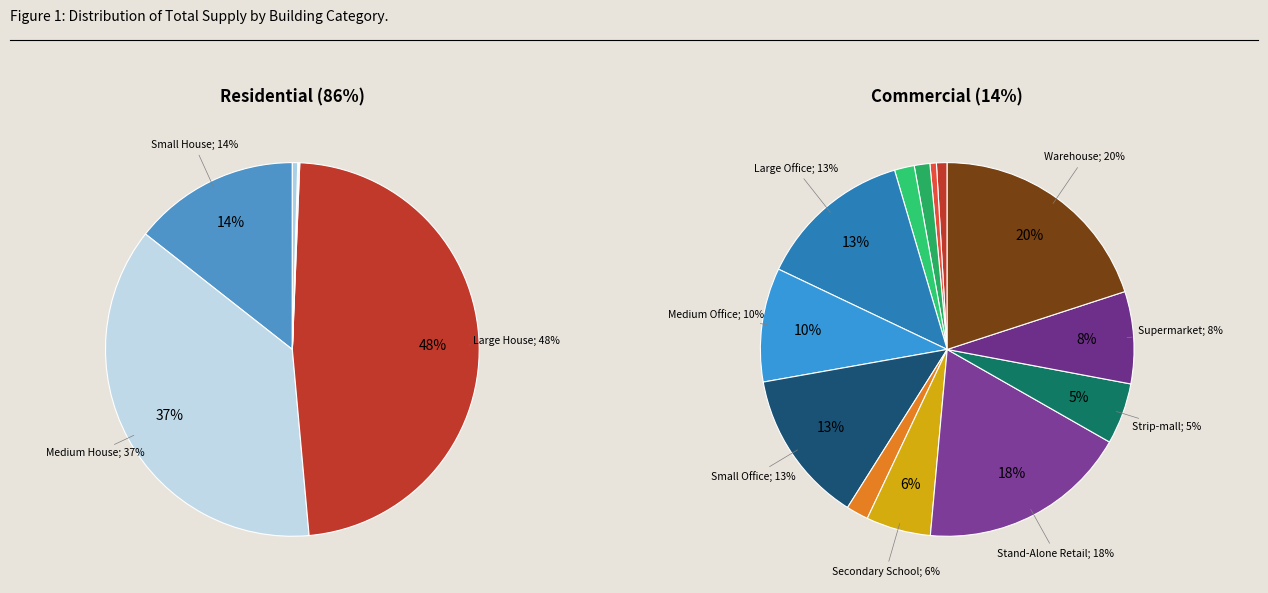

Combined, what portion of the pie is Hospital and Warehouse?

2.9%